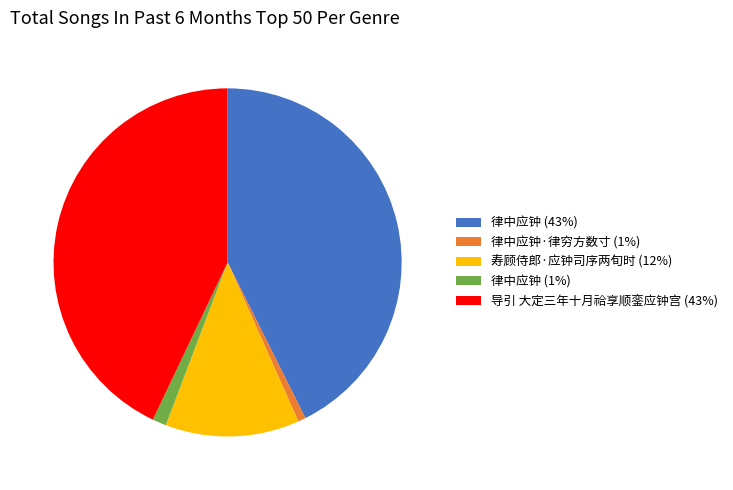

Which slice is the smallest?

律中应钟·律穷方数寸 (1%)